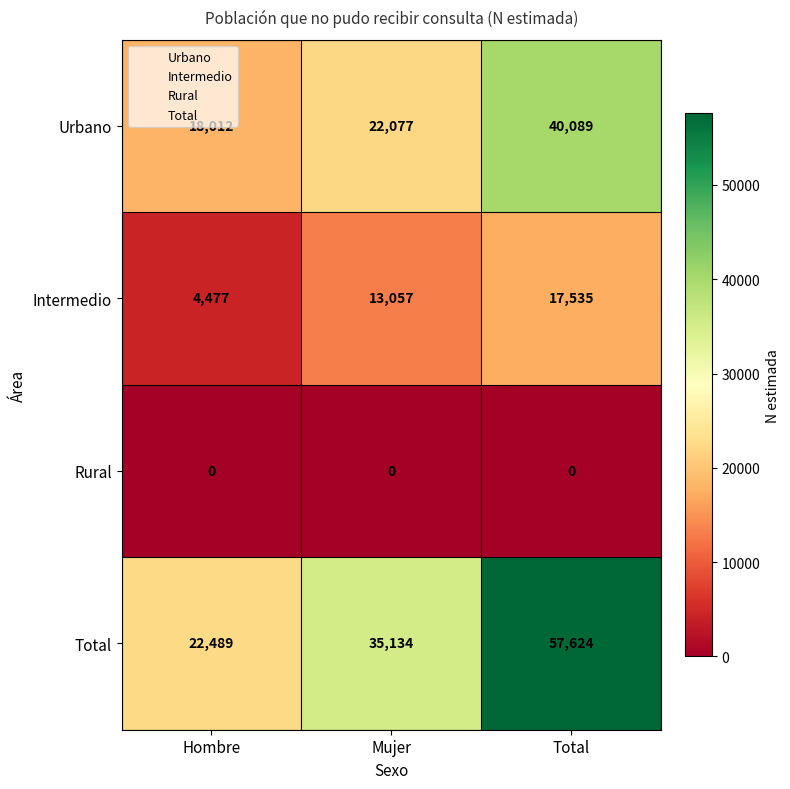

What is the greatest value displayed?

57624